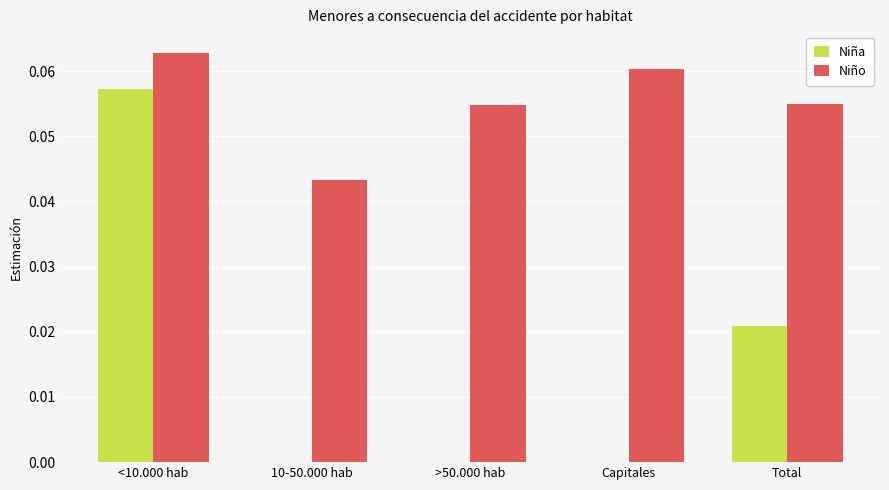

True or false: Niño has a value of 0.0 at Total.

False